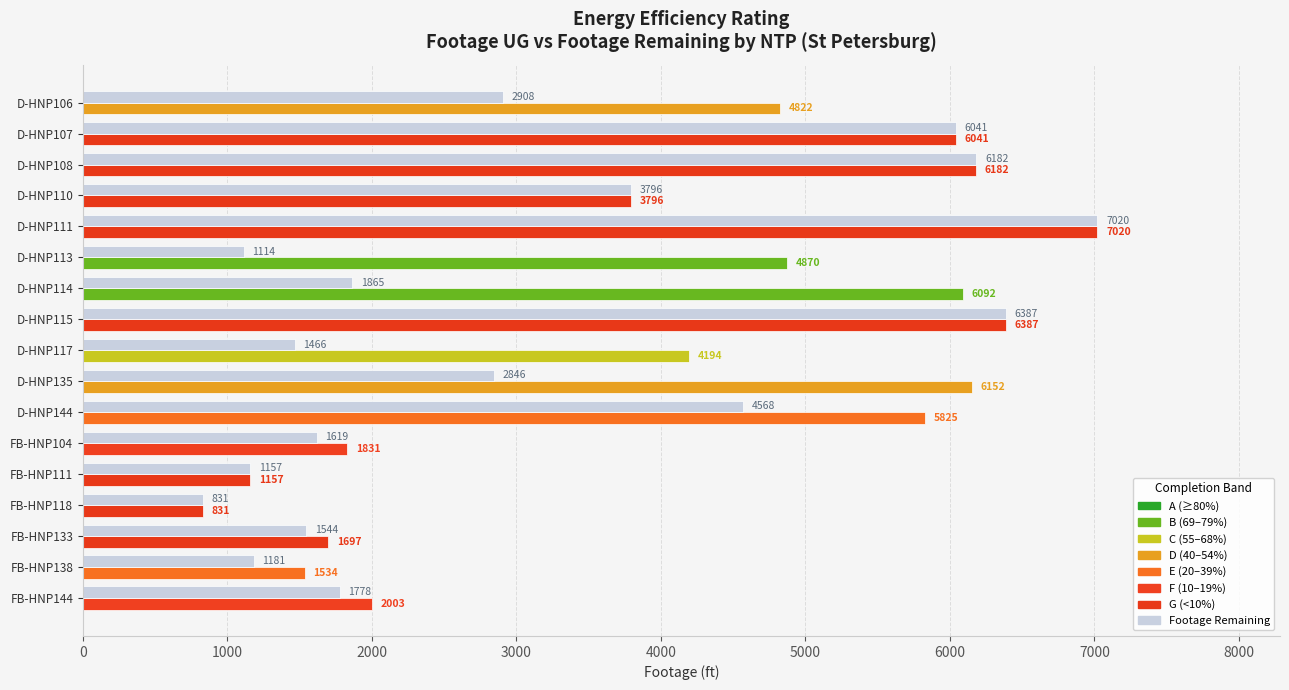

How many categories are shown in the chart?

17